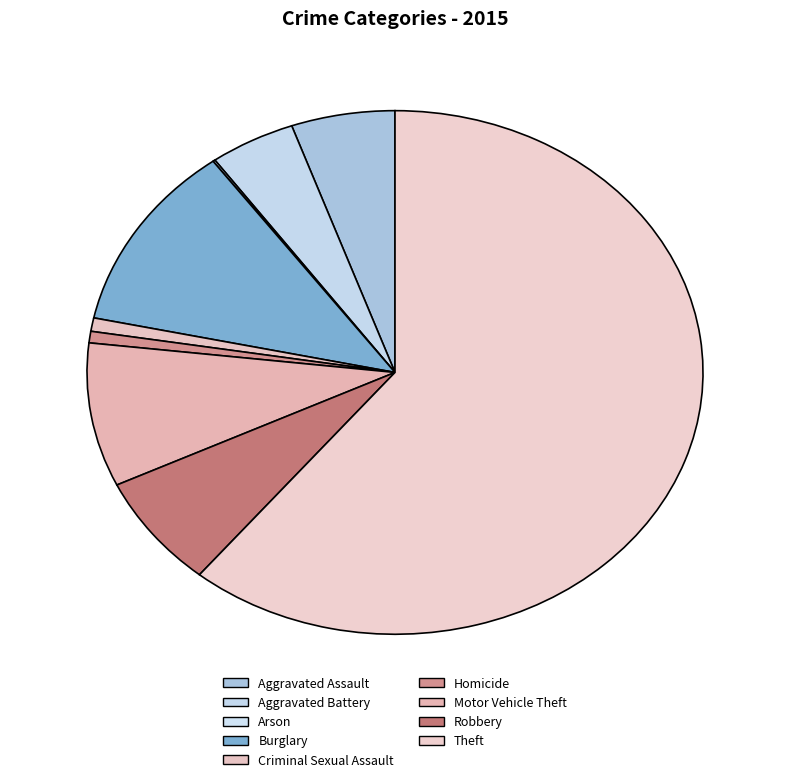

What is the change in value from Homicide to Theft?

+509